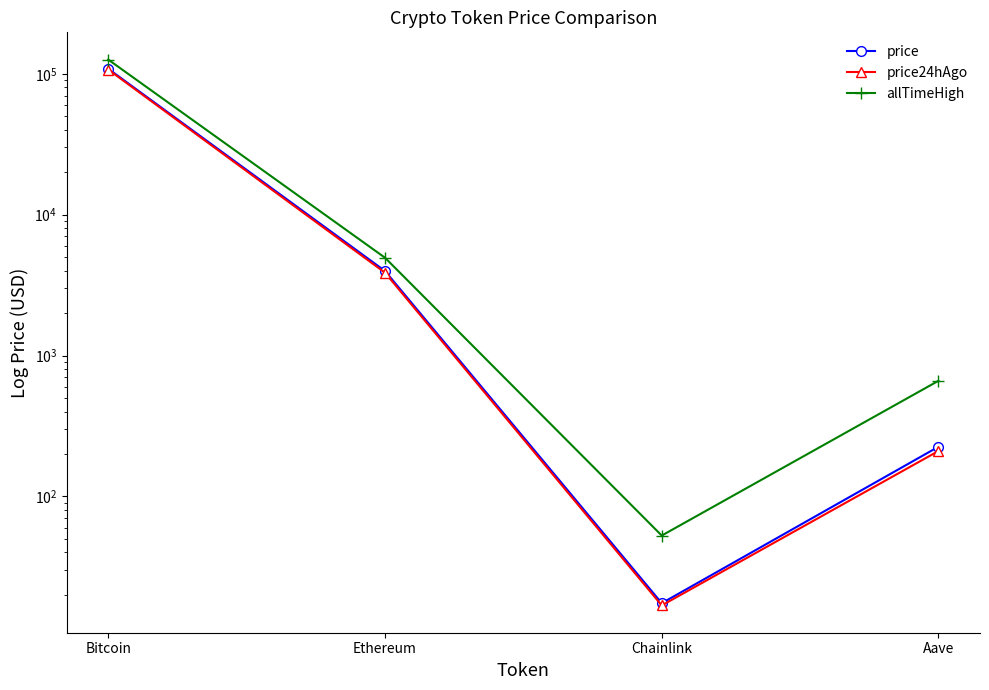

What is the sum of the price values at Ethereum and Bitcoin?

112515.3